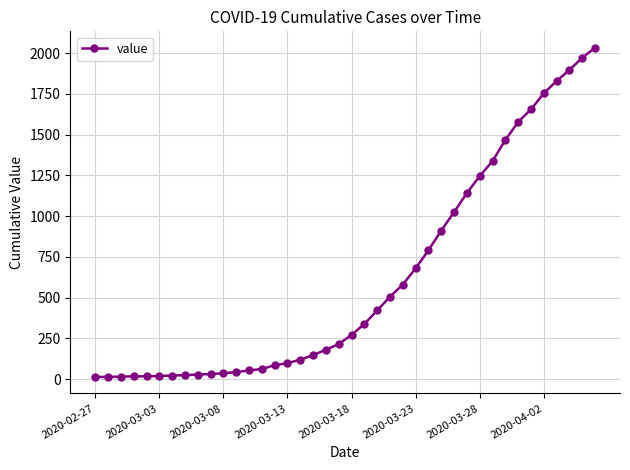

What is the greatest value displayed?

2032